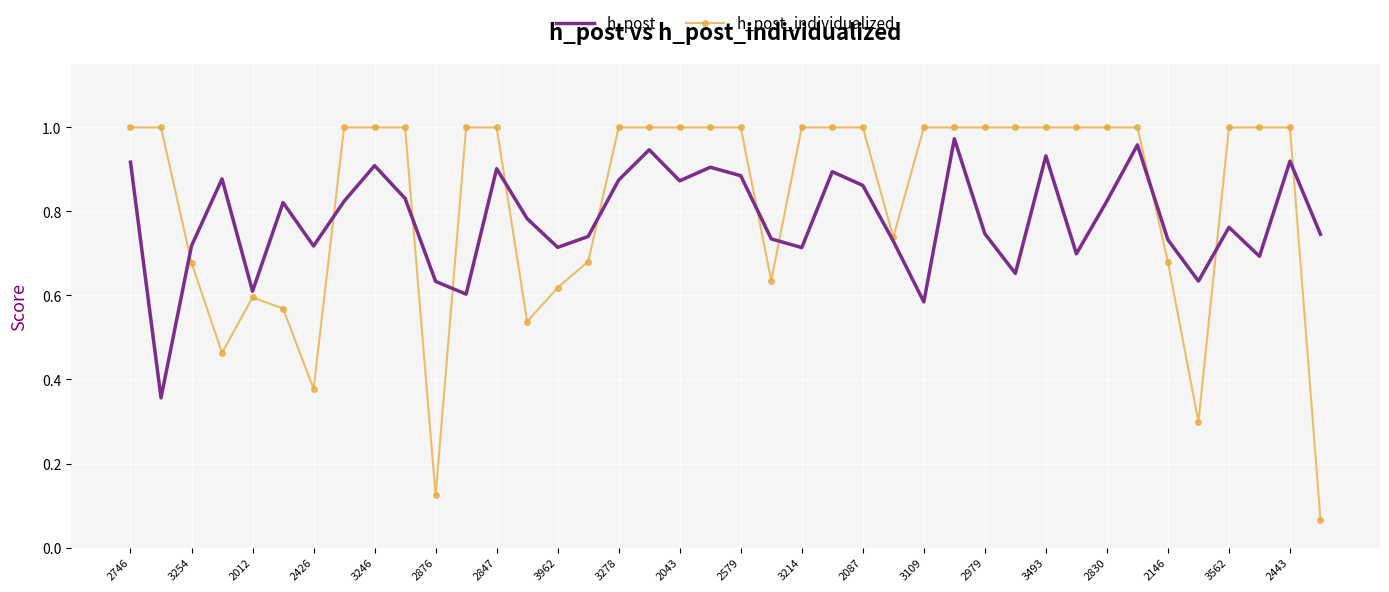

Which series has the largest range (max minus min)?

h_post_individualized